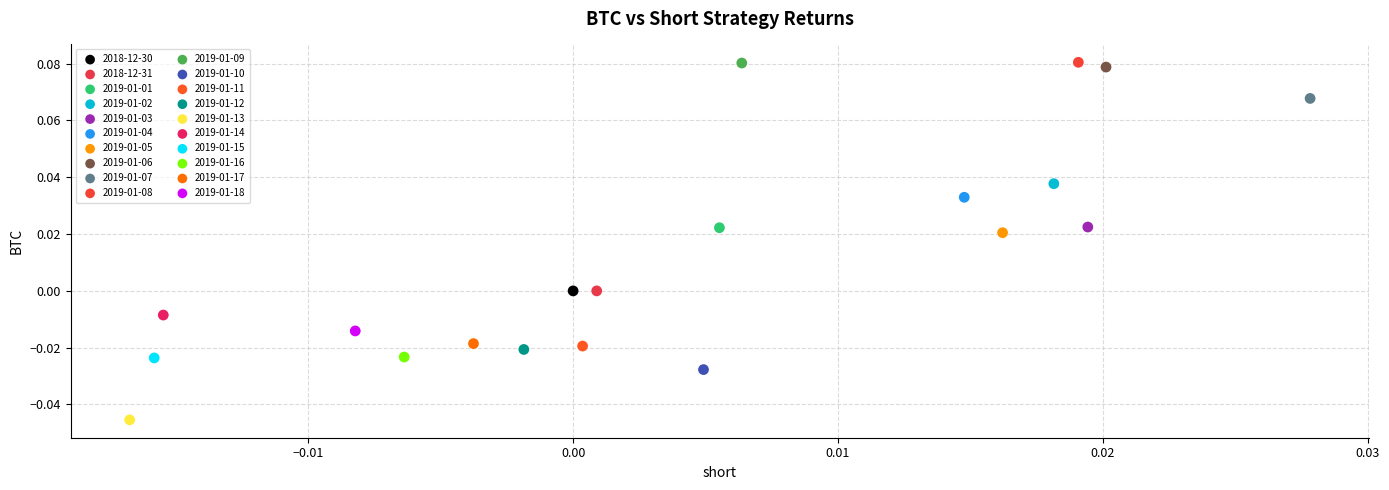

Which series reaches the minimum Y coordinate?

2019-01-13